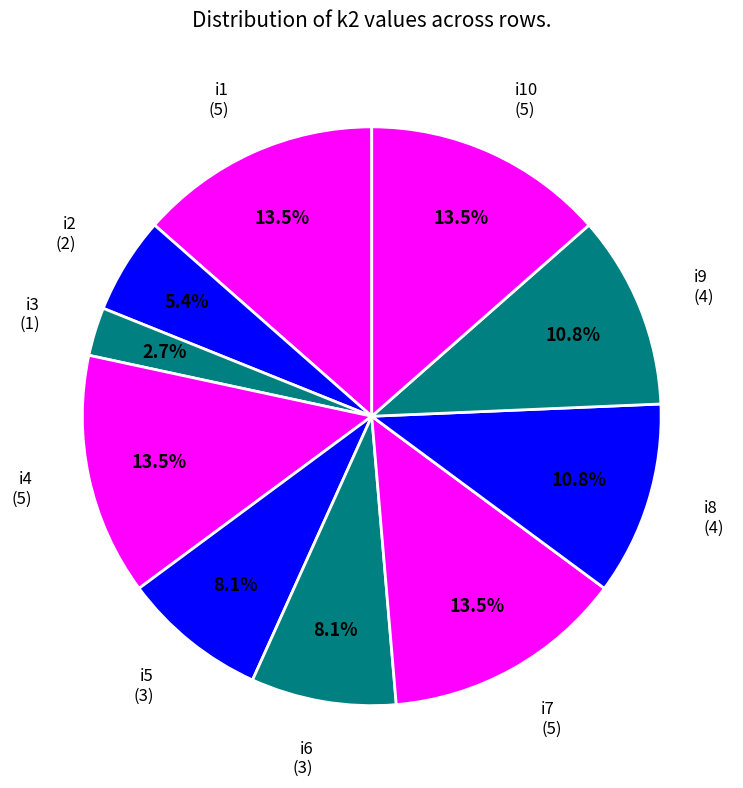

How many slices are in this pie chart?

10